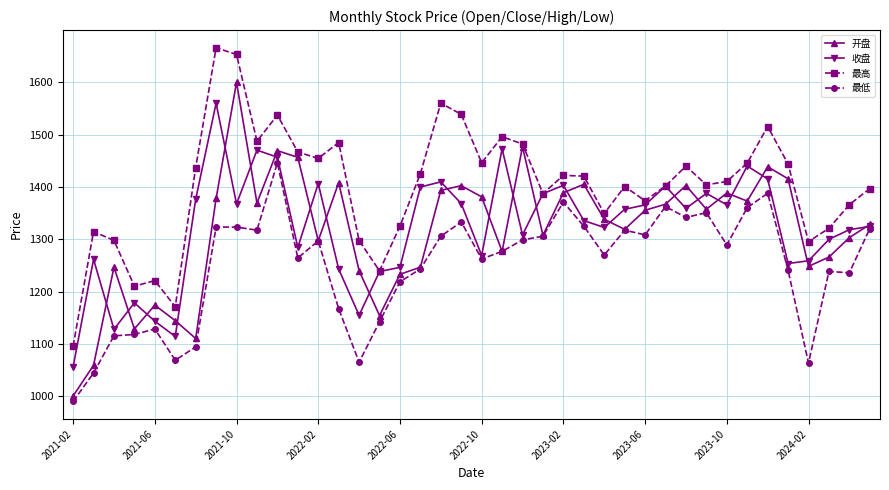

What is the greatest value displayed?

1665.7